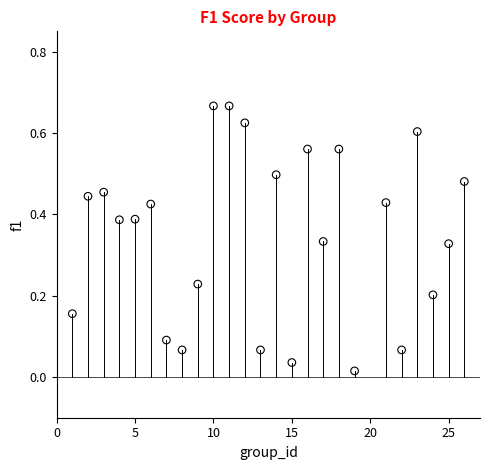

What is the range of X values (max minus min)?

25.0